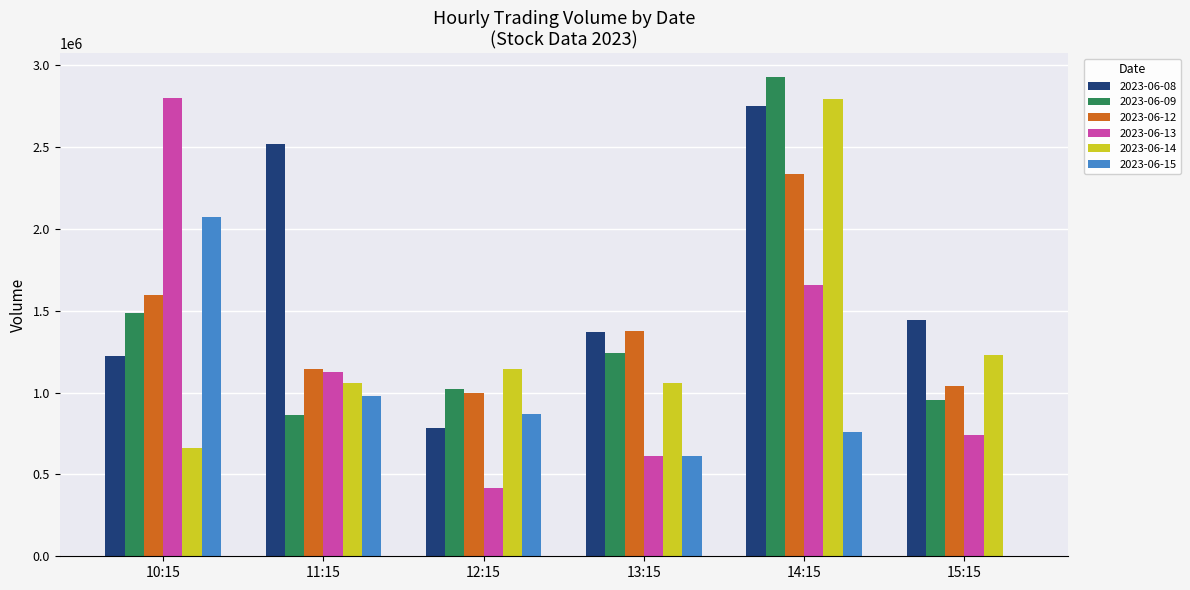

Which series changed the most between 10:15 and 14:15?

2023-06-14